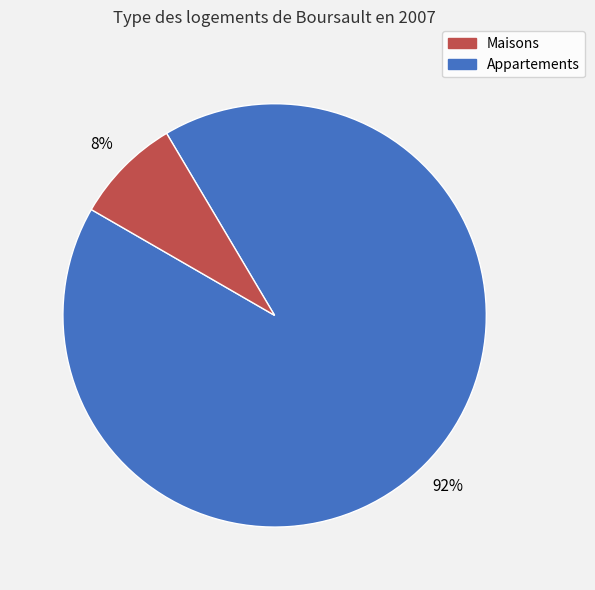

Is there any slice that represents more than half of the pie?

Yes